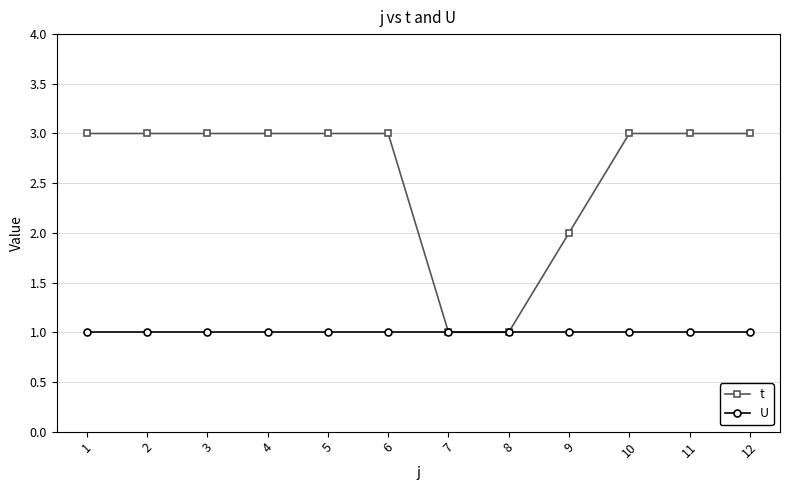

How many lines are shown in the chart?

2